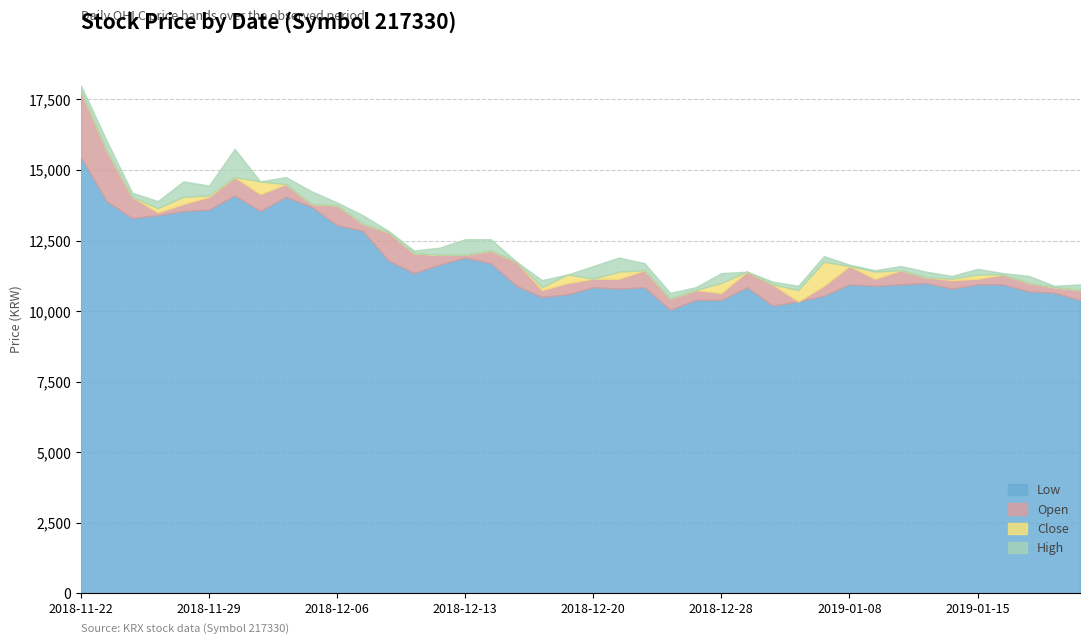

What is the label of the 8th point from the left?

2018-12-03